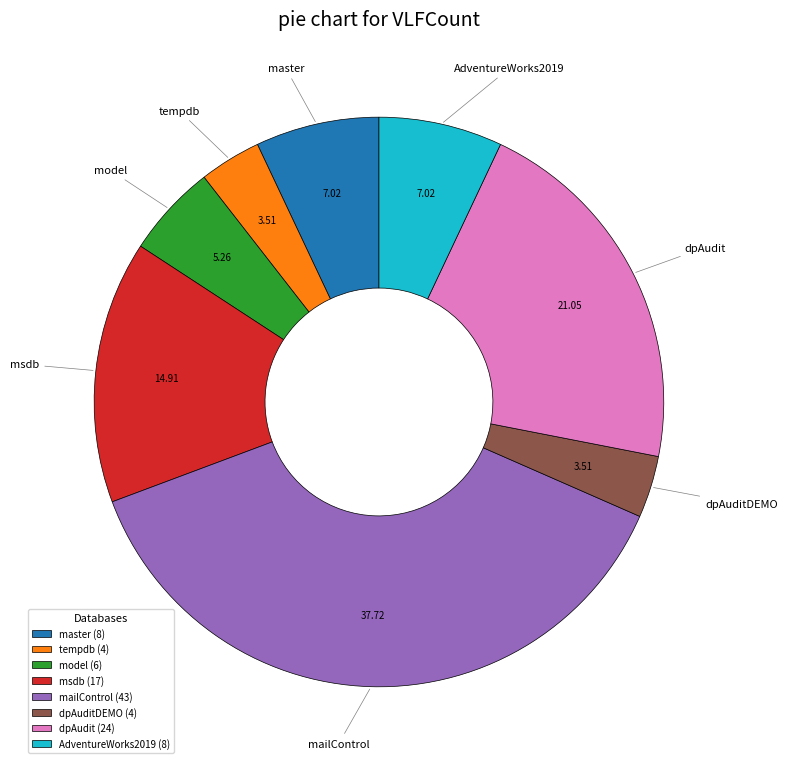

Is there a majority slice in this chart?

No